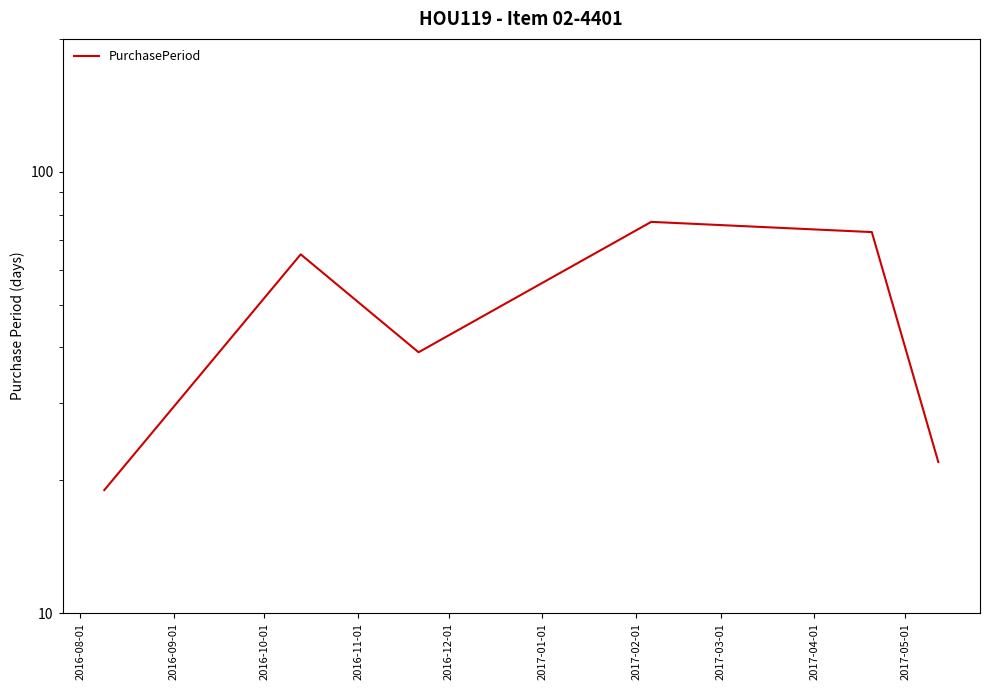

What is the maximum value shown in the chart?

77